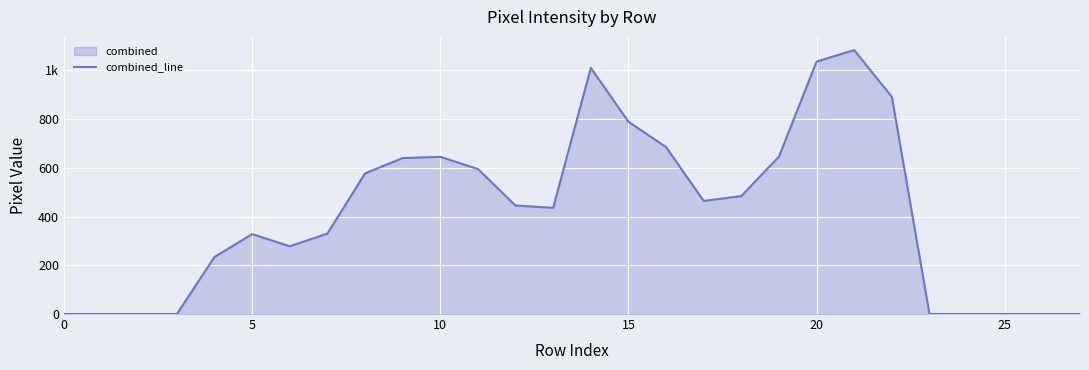

What is the label of the 5th point from the right?

23